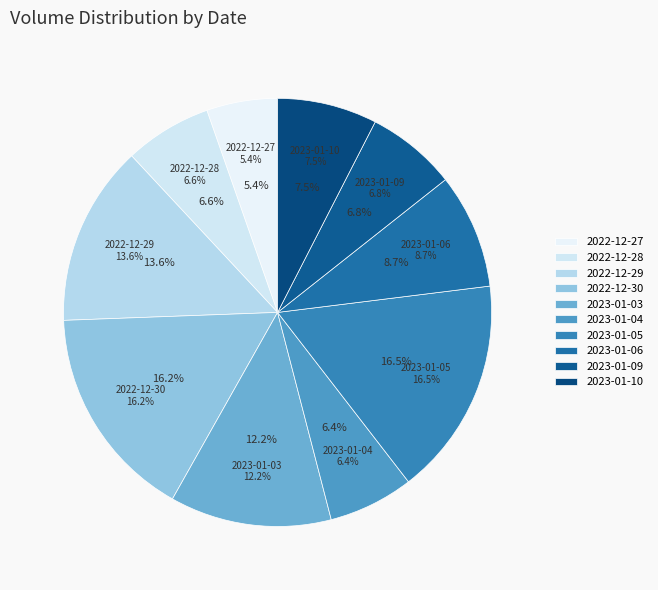

To the nearest percent, what is the combined percentage of 2023-01-04 and 2022-12-28?

13%